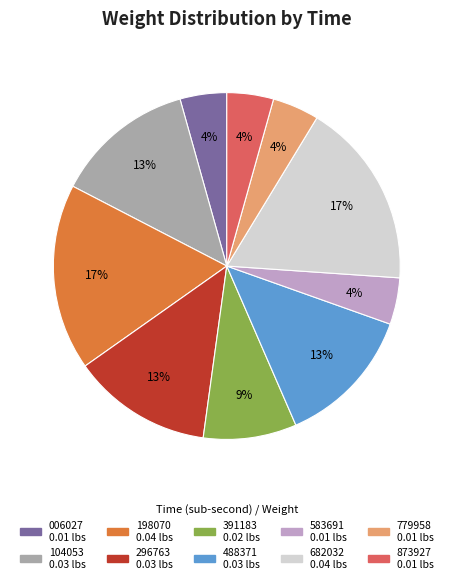

To the nearest percent, what is the difference between the largest and smallest slice percentages?

13%